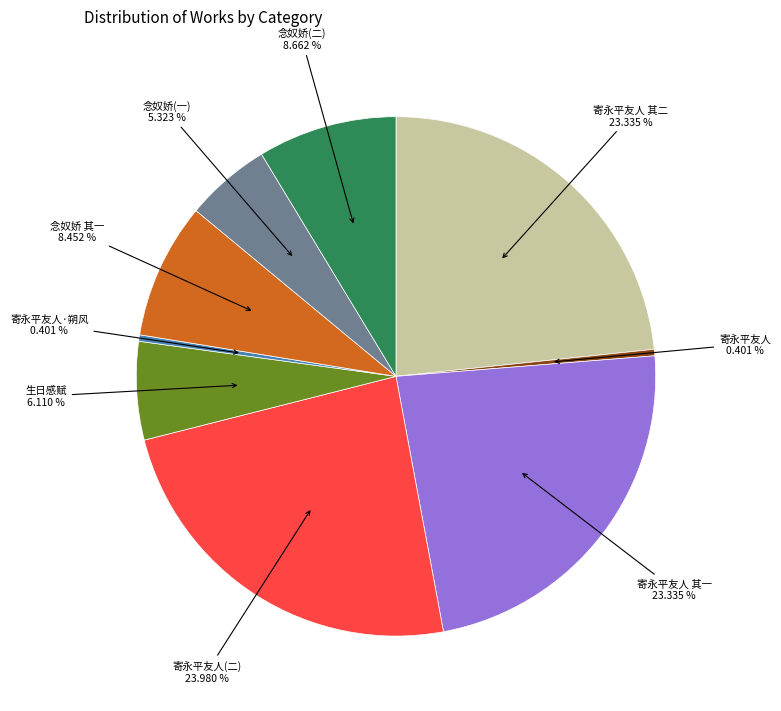

Does any single category account for the majority?

No